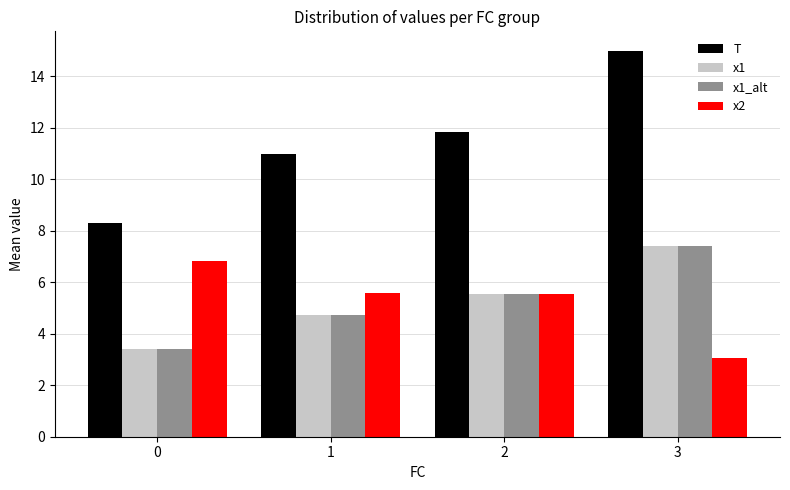

How many bars are there in total?

16